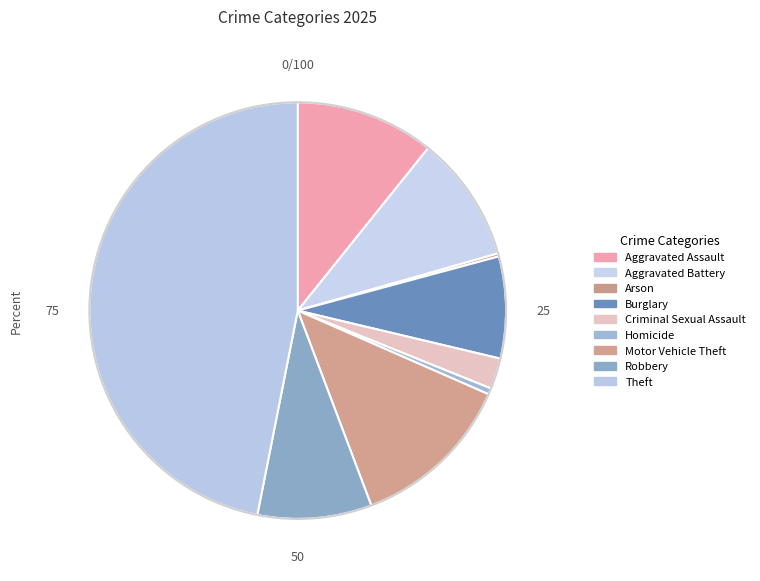

To the nearest percent, what portion does Aggravated Assault represent?

11%